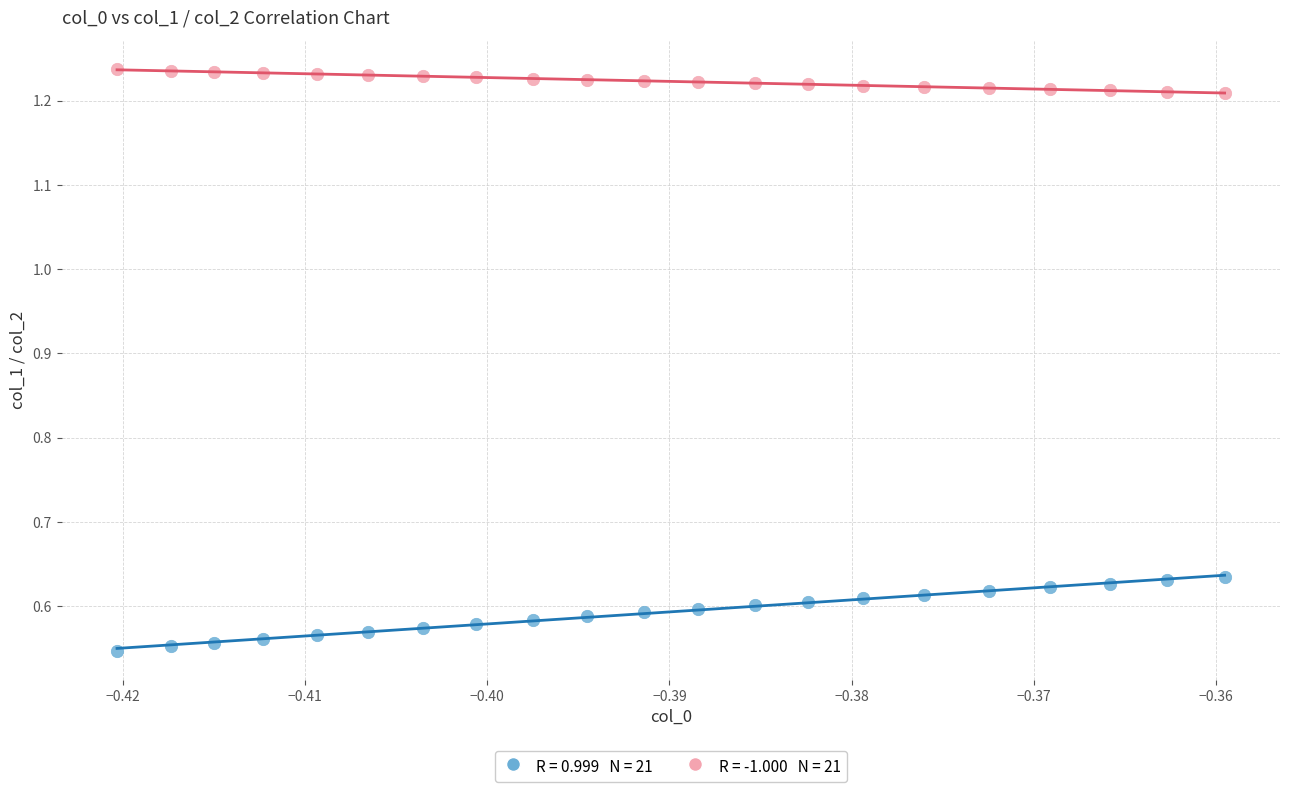

Across all data points, what is the range of Y values (max minus min)?

0.7